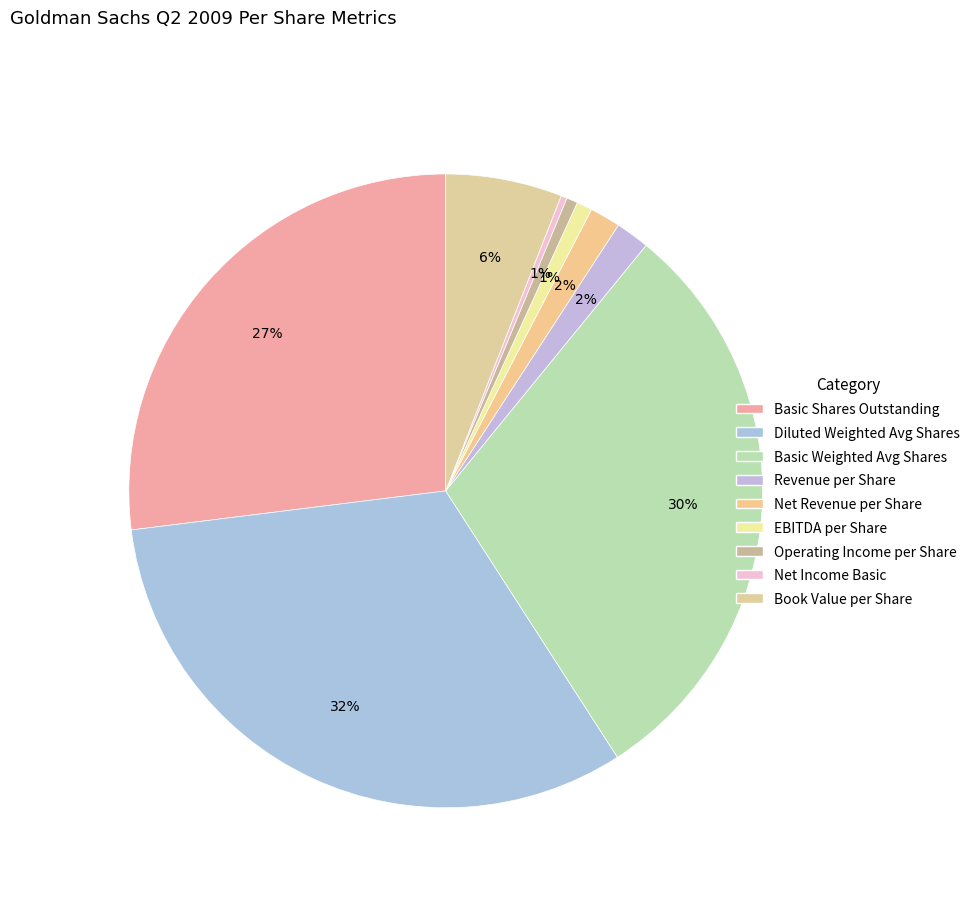

To the nearest percent, what percentage of the pie is Basic Weighted Avg Shares?

30%